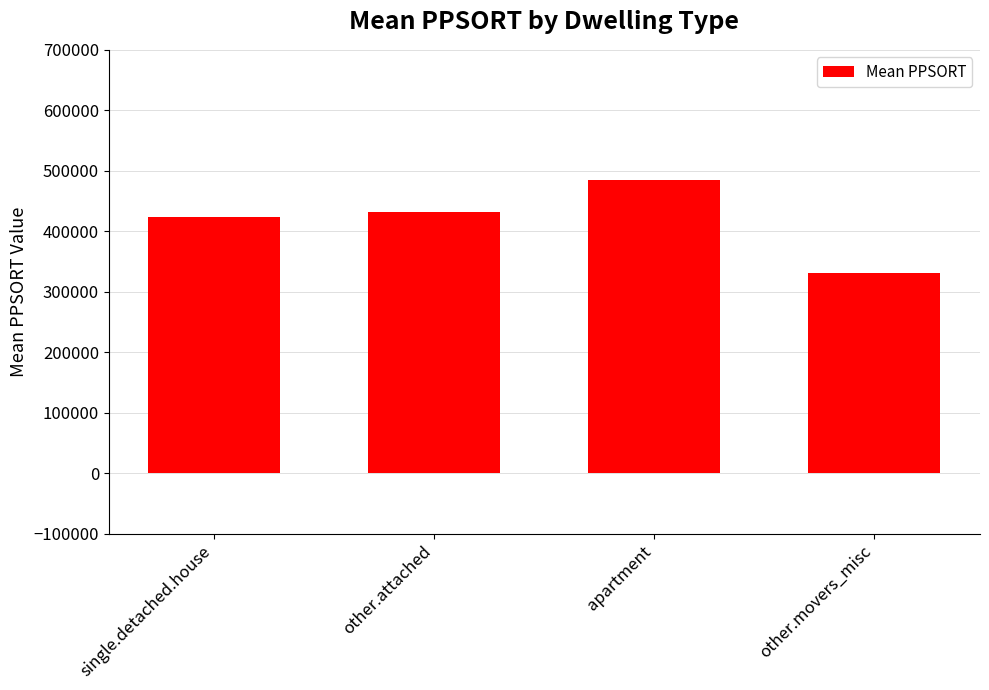

What is the label of the 4th bar from the right?

single.detached.house